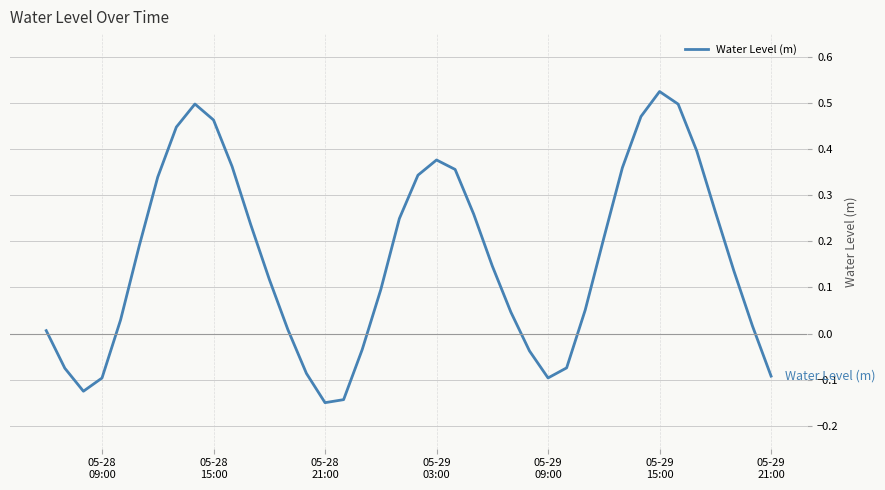

What is the difference between the maximum and minimum values?

0.7